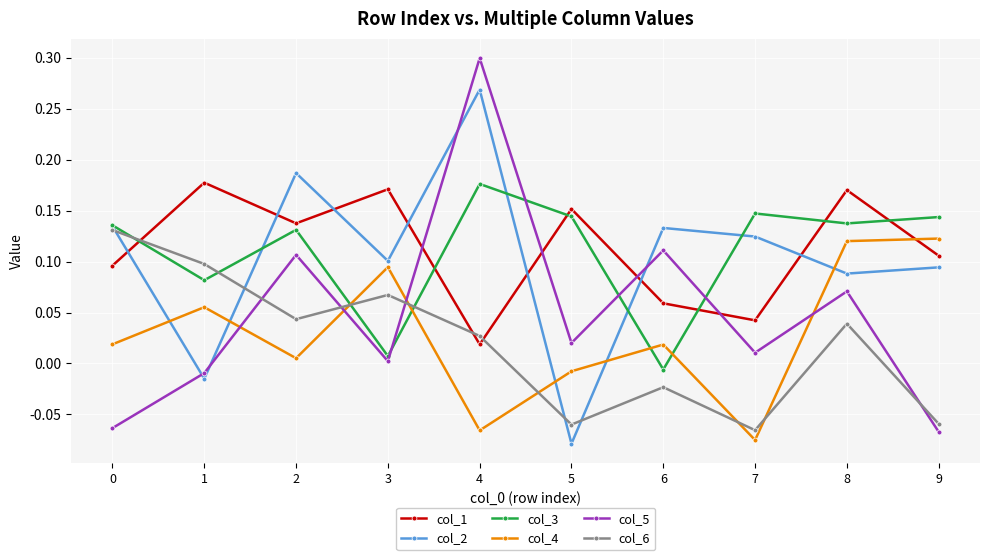

The value of col_1 at 7 is 0.0. True or false?

True